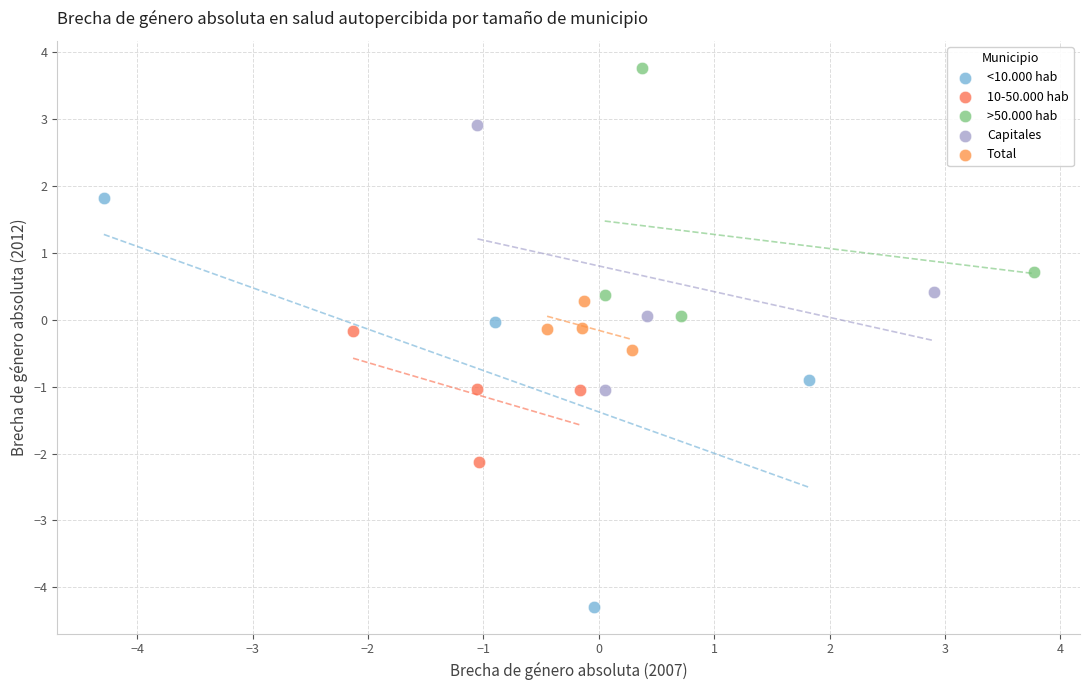

What are all the series names shown in the legend?

<10.000 hab, 10-50.000 hab, >50.000 hab, Capitales, Total